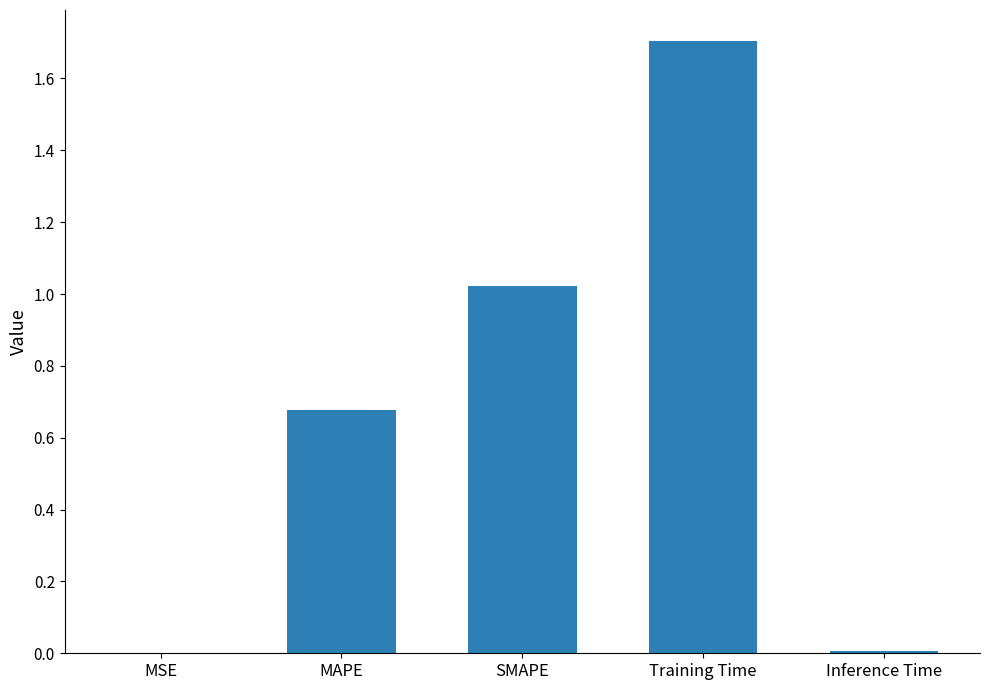

The value at MSE is 0.0. True or false?

True